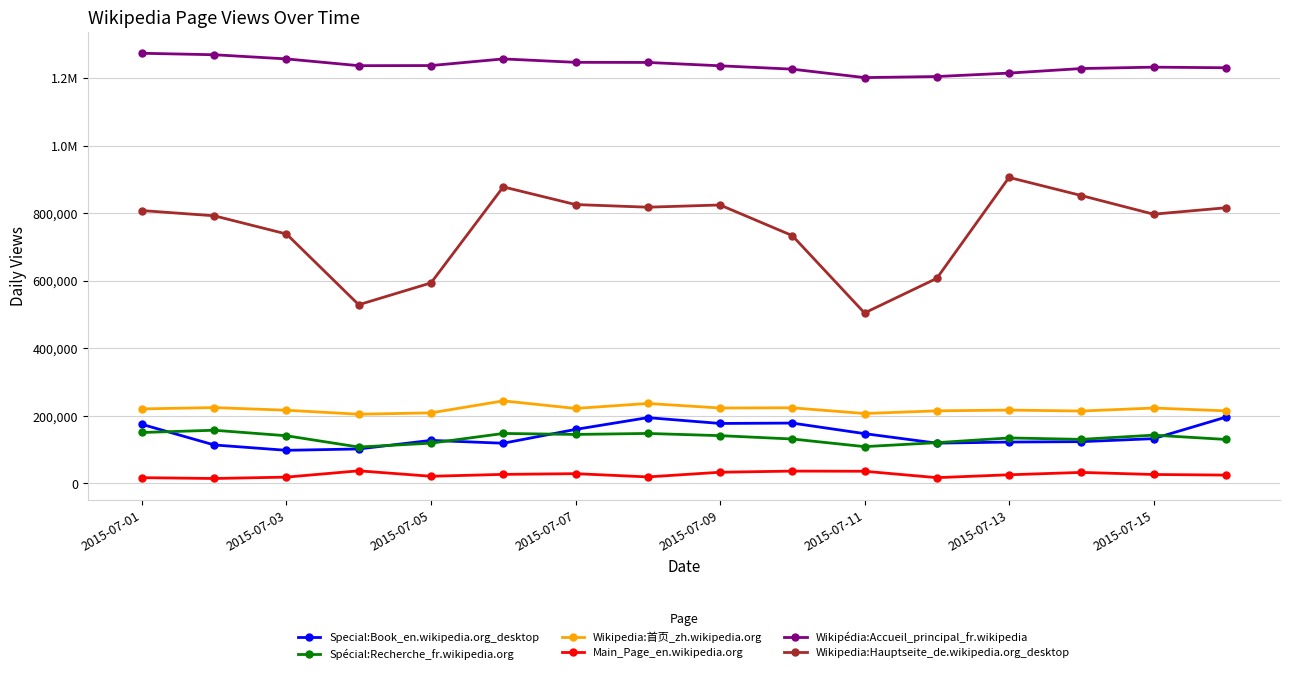

What are all the series names shown in the legend?

Special:Book_en.wikipedia.org_desktop, Spécial:Recherche_fr.wikipedia.org, Wikipedia:首页_zh.wikipedia.org, Main_Page_en.wikipedia.org, Wikipédia:Accueil_principal_fr.wikipedia, Wikipedia:Hauptseite_de.wikipedia.org_desktop